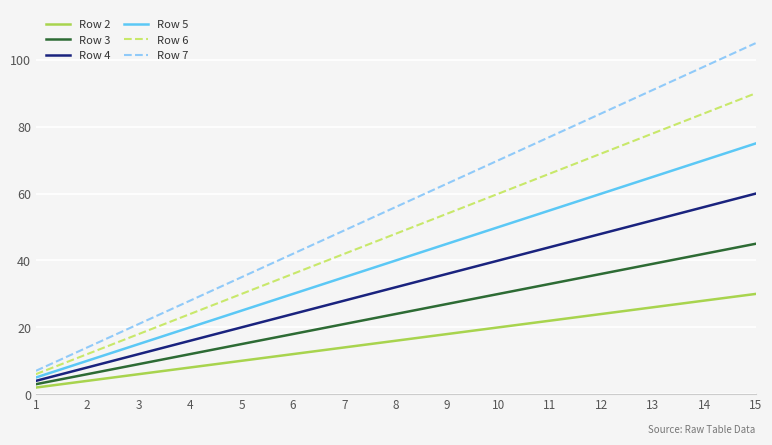

Reading right to left, what are all the values shown in this chart?

Row 2: 30	28	26	24	22	20	18	16	14	12	10	8	6	4	2
Row 3: 45	42	39	36	33	30	27	24	21	18	15	12	9	6	3
Row 4: 60	56	52	48	44	40	36	32	28	24	20	16	12	8	4
Row 5: 75	70	65	60	55	50	45	40	35	30	25	20	15	10	5
Row 6: 90	84	78	72	66	60	54	48	42	36	30	24	18	12	6
Row 7: 105	98	91	84	77	70	63	56	49	42	35	28	21	14	7